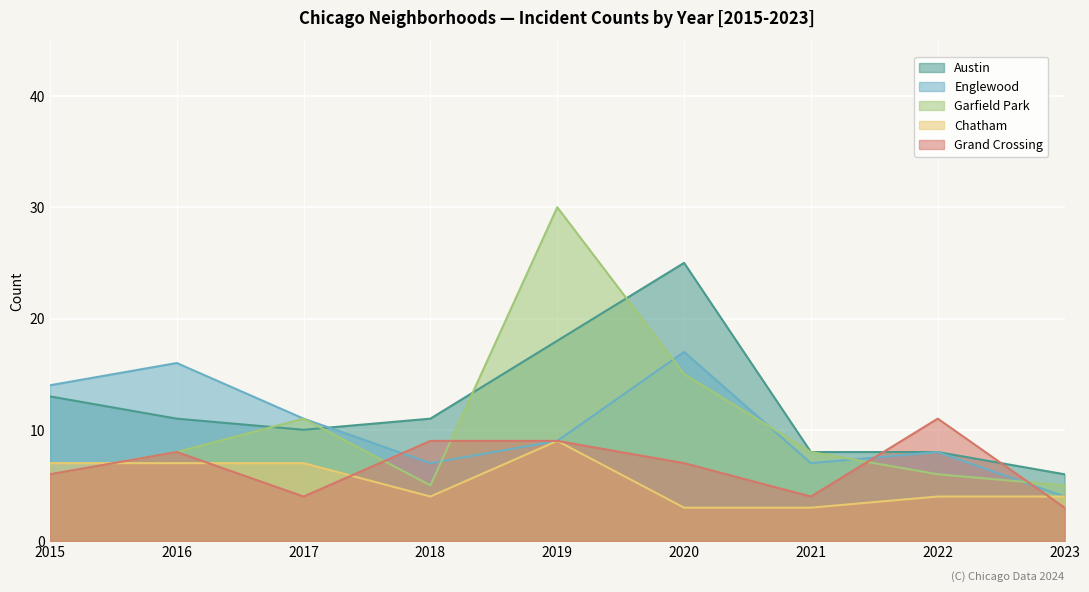

Which series has the largest total across all categories?

Austin